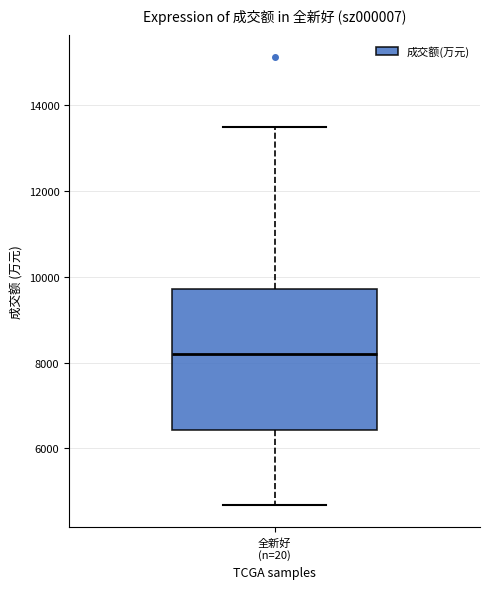

Read this box plot against the y-axis: the position of the median line, the range covered by the box, and the ends of both whiskers. The values are not printed on the chart, so give them approximately, as read against the axis.

median 8200, box 6400 to 9800, whiskers 4600 to 13400